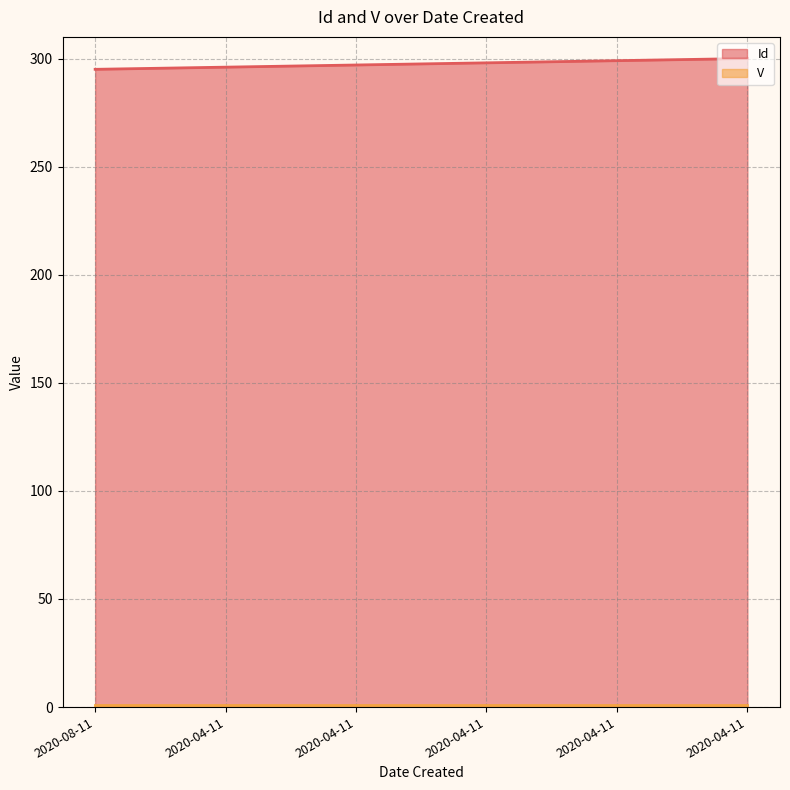

Between 2020-04-11 and 2020-04-11, which is larger?

2020-04-11